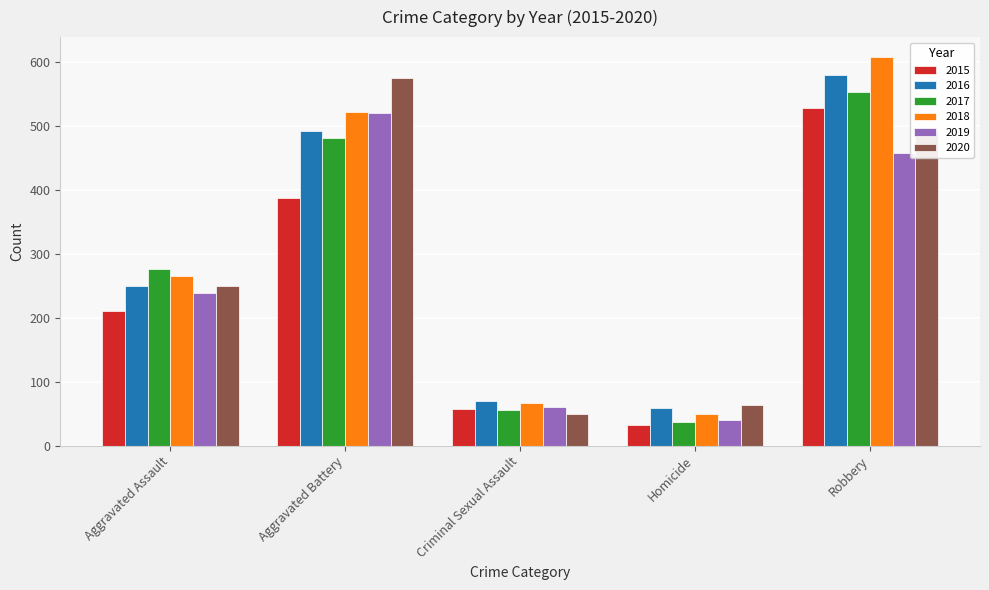

At which label does 2015 reach its minimum?

Homicide